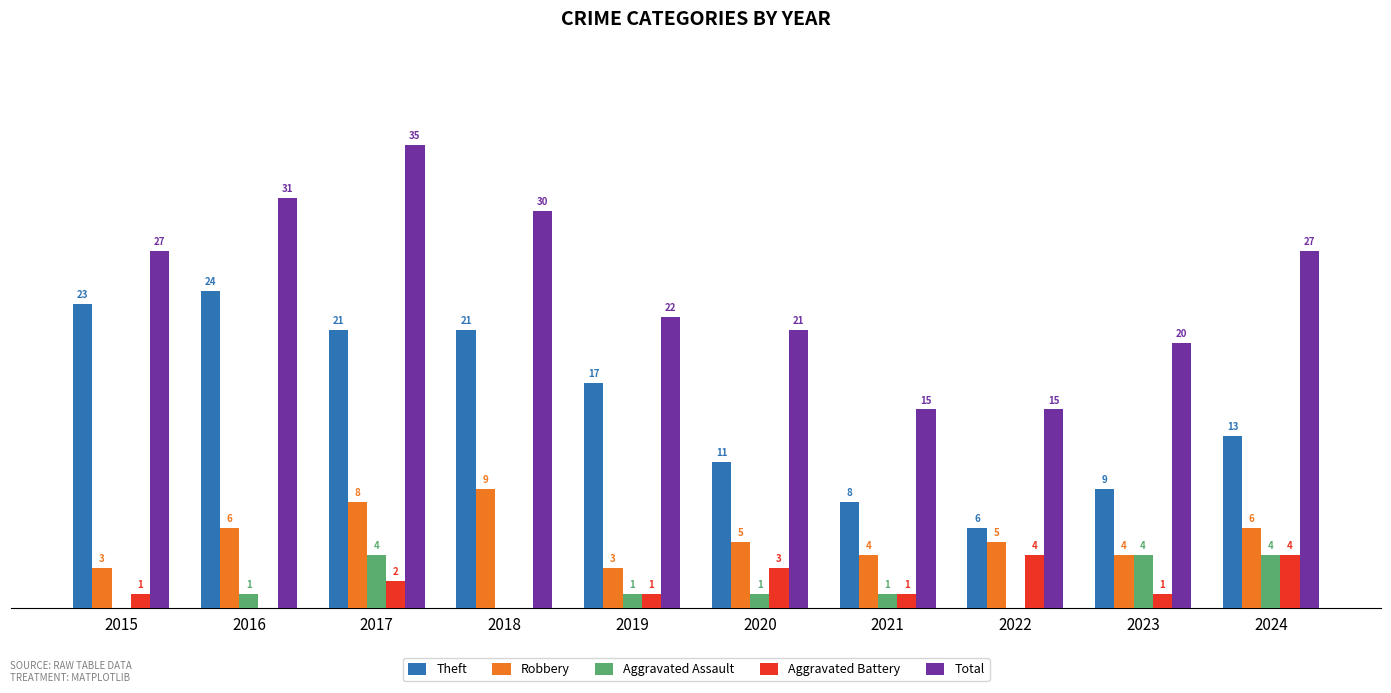

Is the value of Theft at 2021 greater than the value of Aggravated Battery at 2019?

Yes